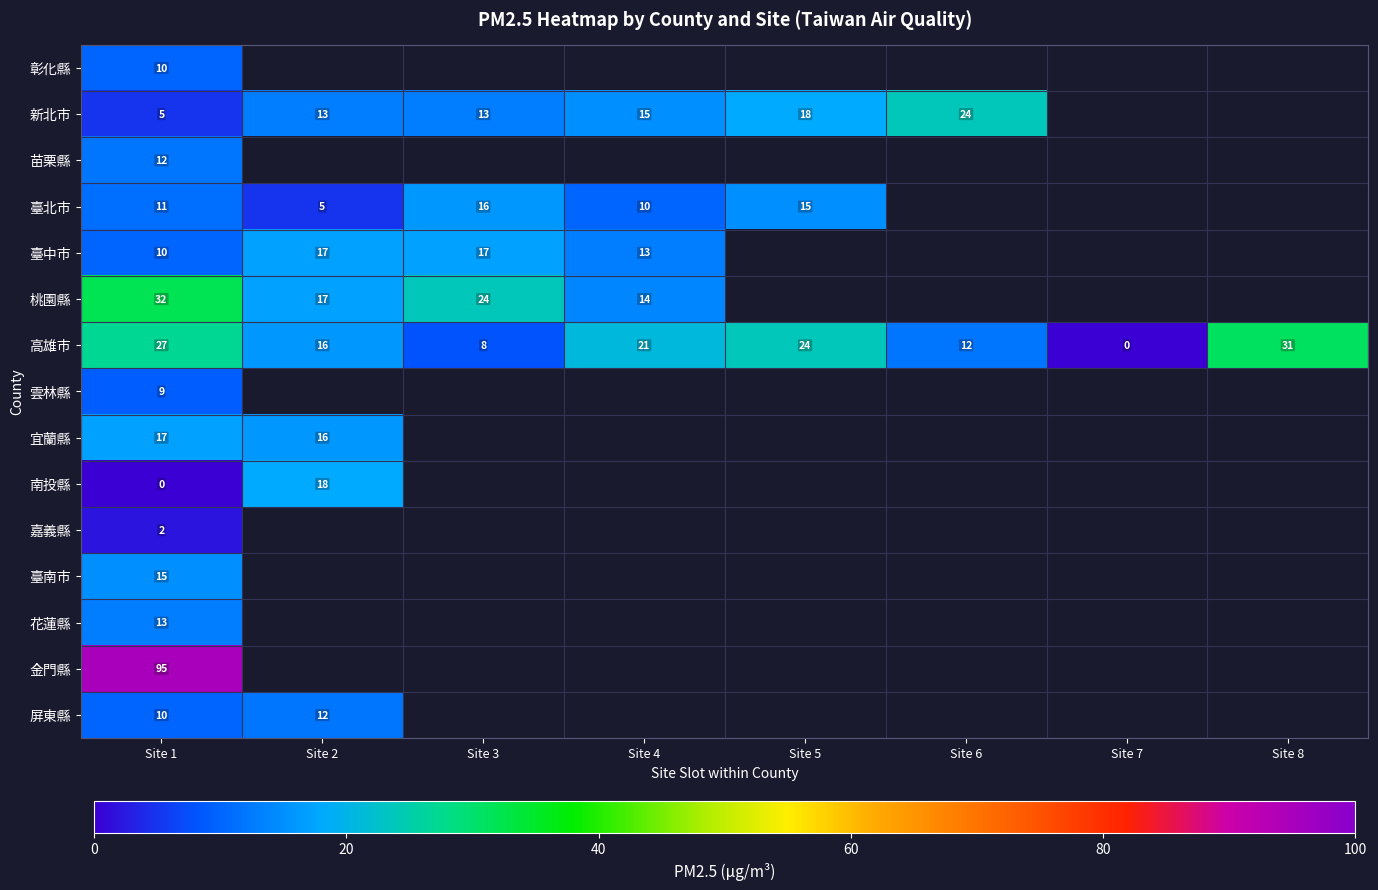

At how many categories does at least one series exceed 36?

1